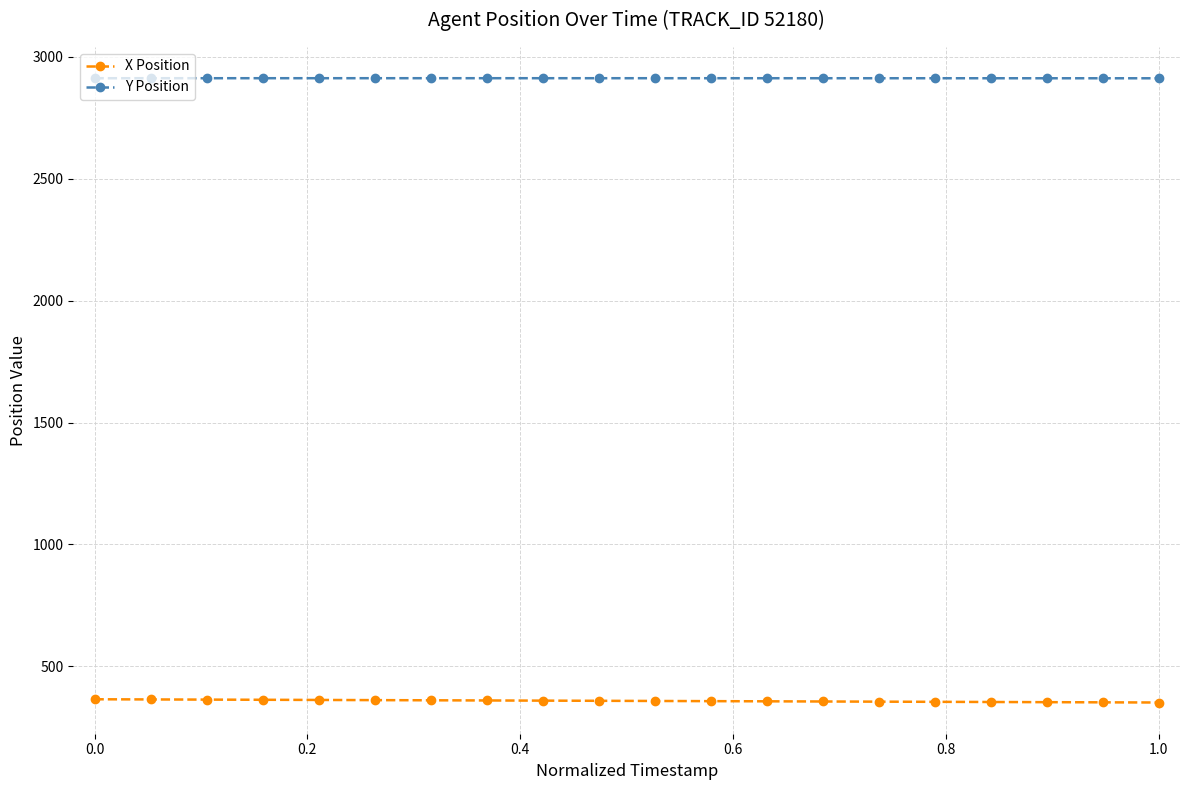

True or false: X Position and Y Position cross at least once.

False